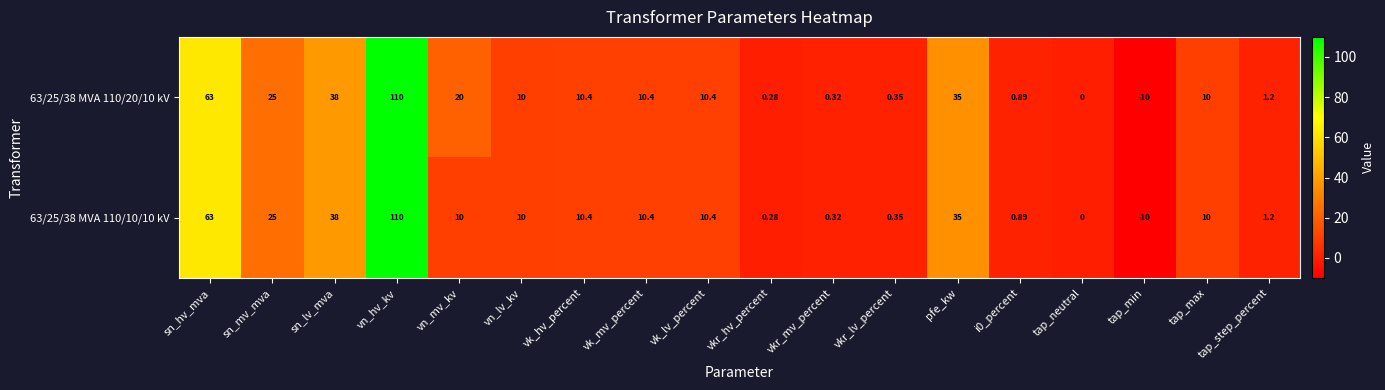

Where does the 63/25/38 MVA 110/20/10 kV series first go above 10?

sn_hv_mva